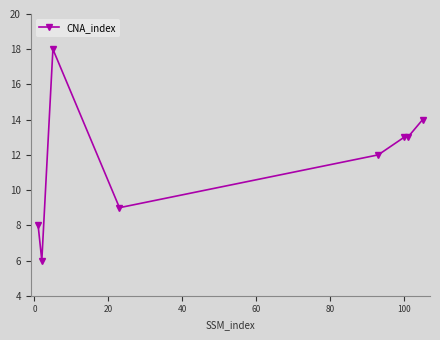

What is the smallest value displayed?

6